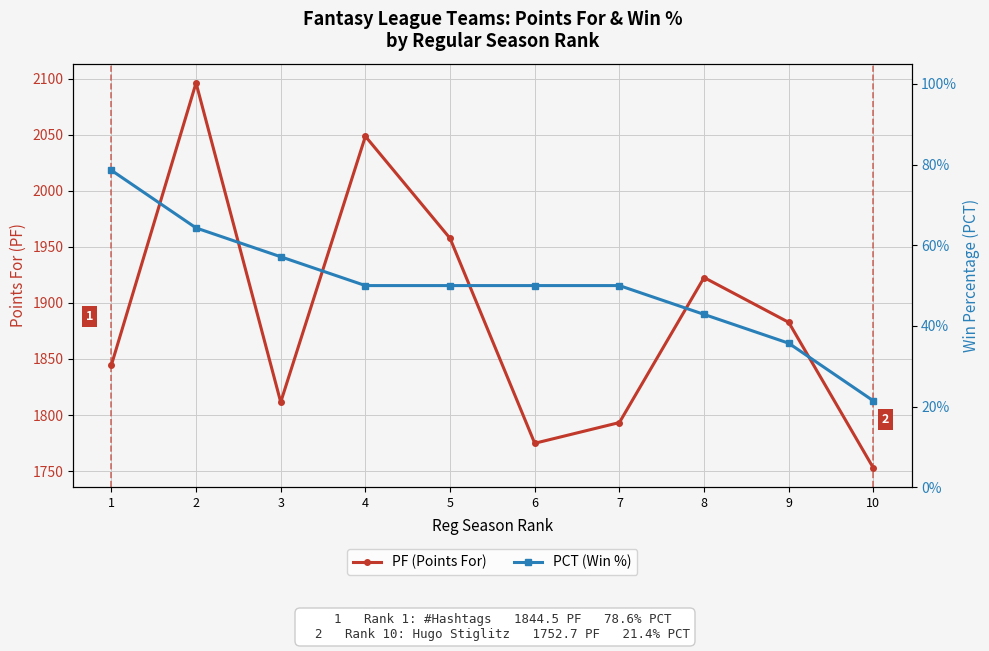

True or false: PCT (Win %) and PF (Points For) intersect in this chart.

False